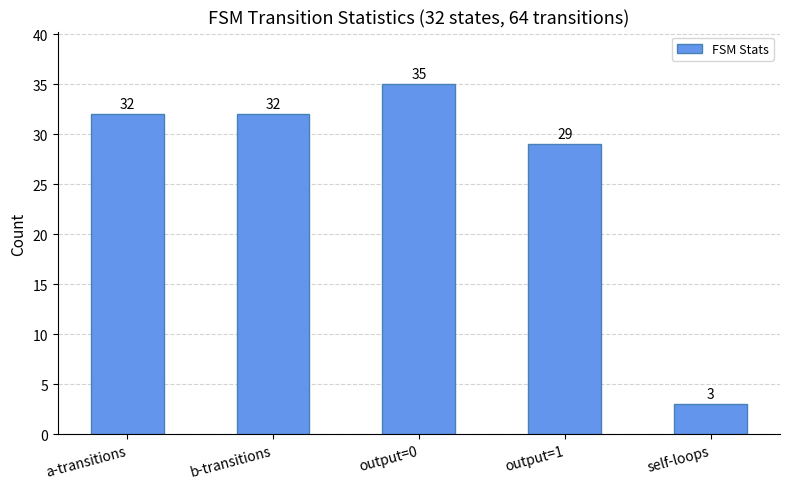

What is the label of the 2nd bar from the left?

b-transitions